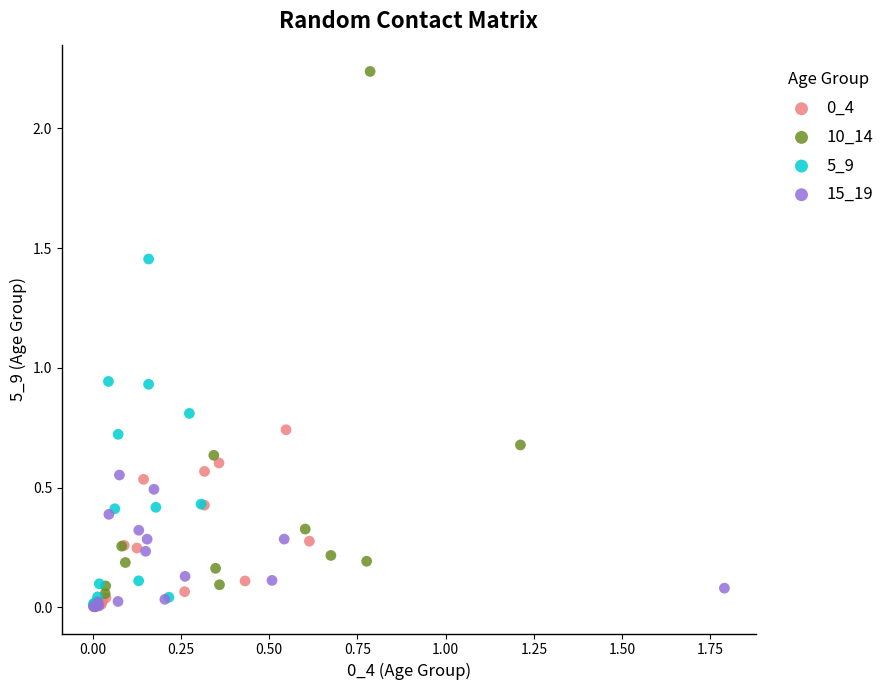

Which series has the widest spread of Y values?

10_14